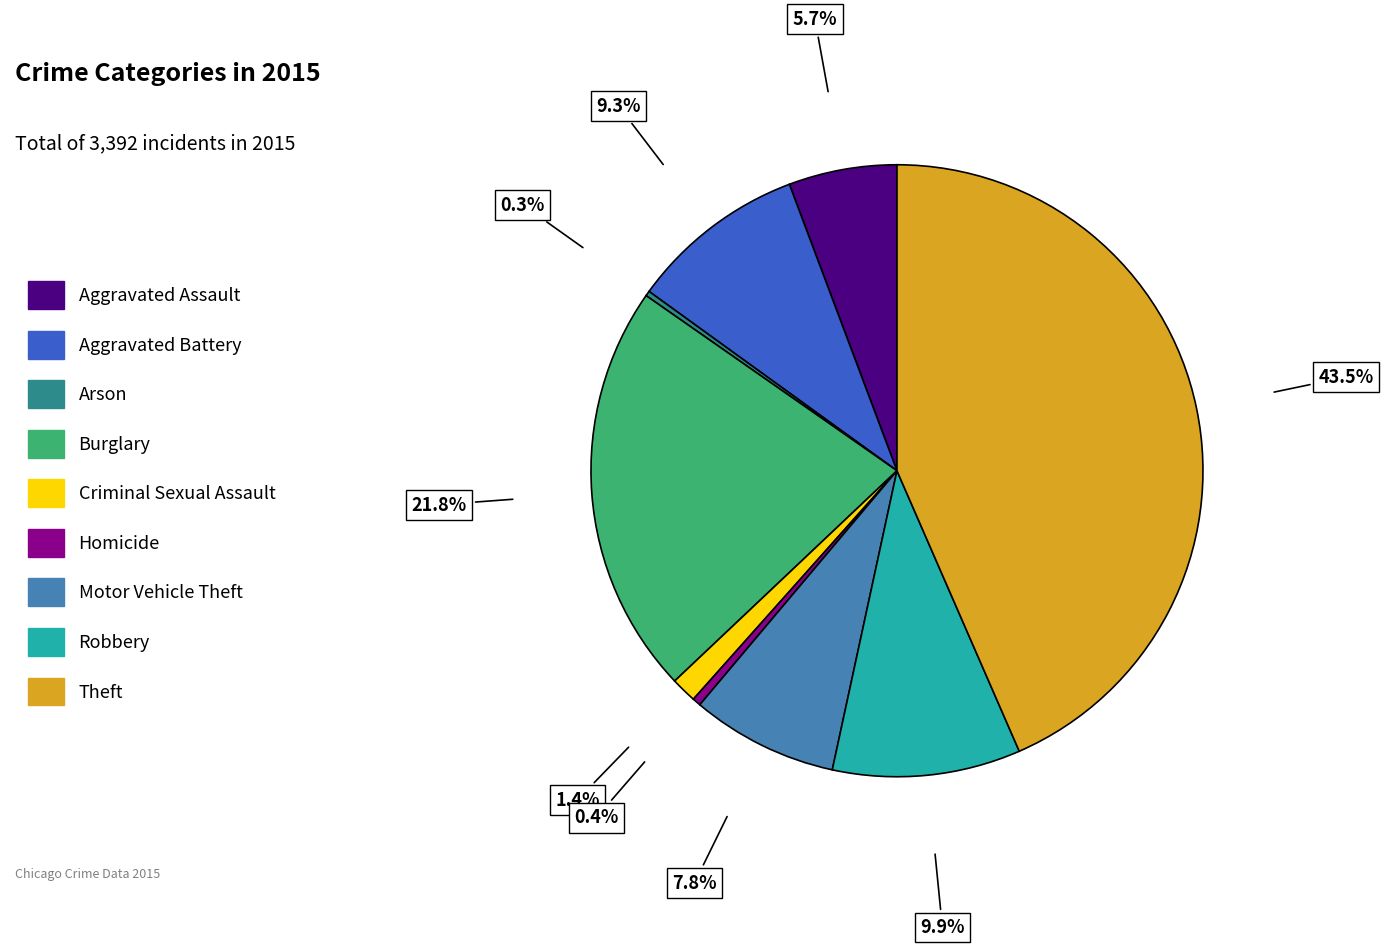

The Robbery slice represents 10% of the pie. True or false?

True